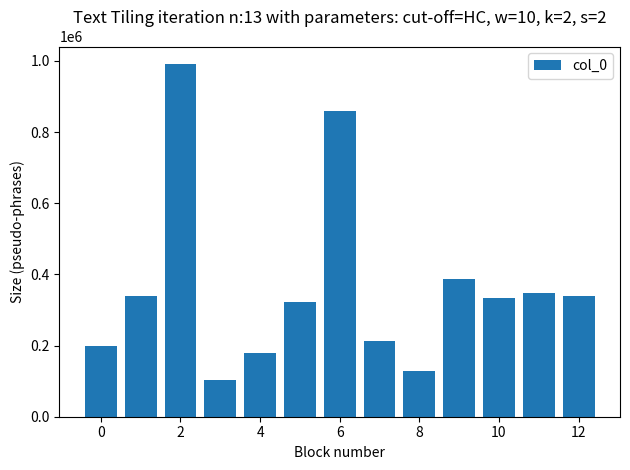

What is the value of the 5th bar from the left?

179003